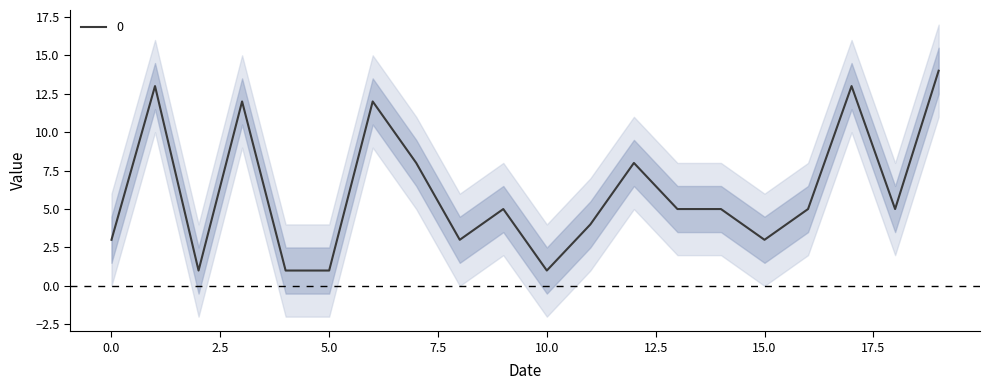

What is the sum of the values at 17 and 19?

27